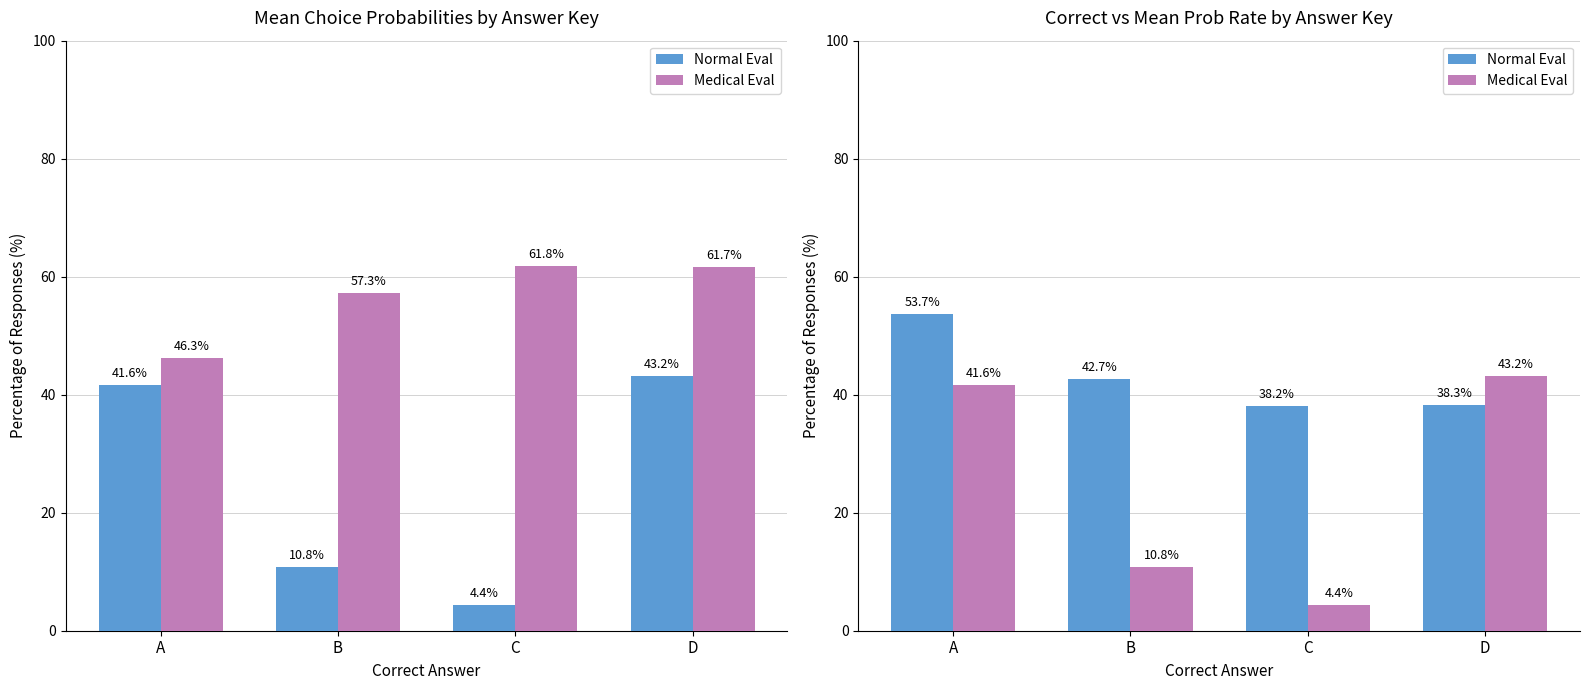

What is the value of the Normal Eval bar at the 1st from the left?

53.7